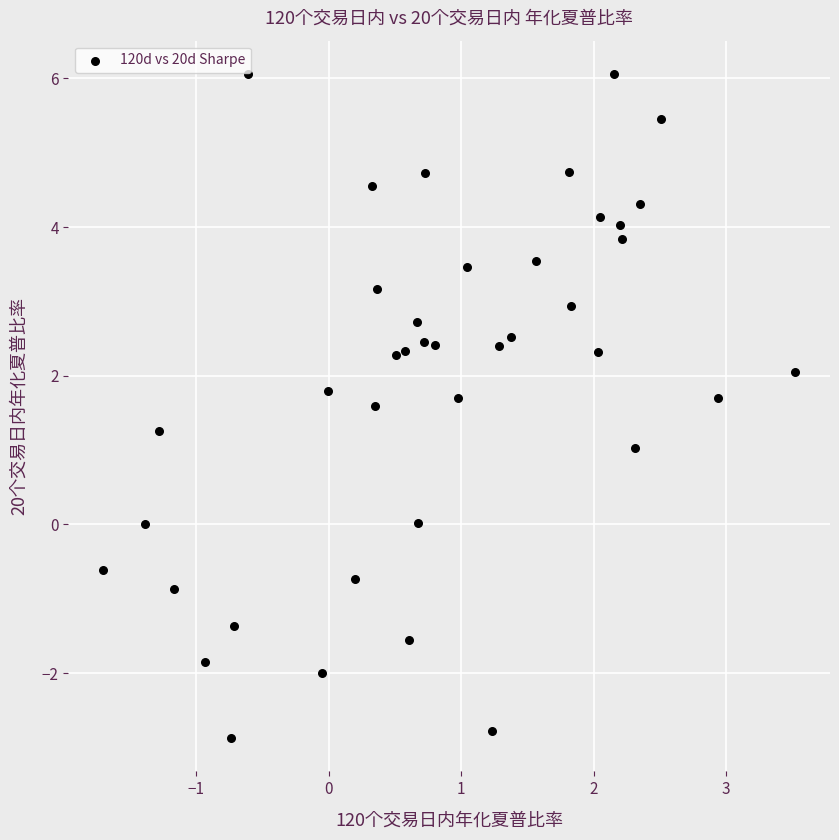

What is the range of Y values (max minus min)?

8.9